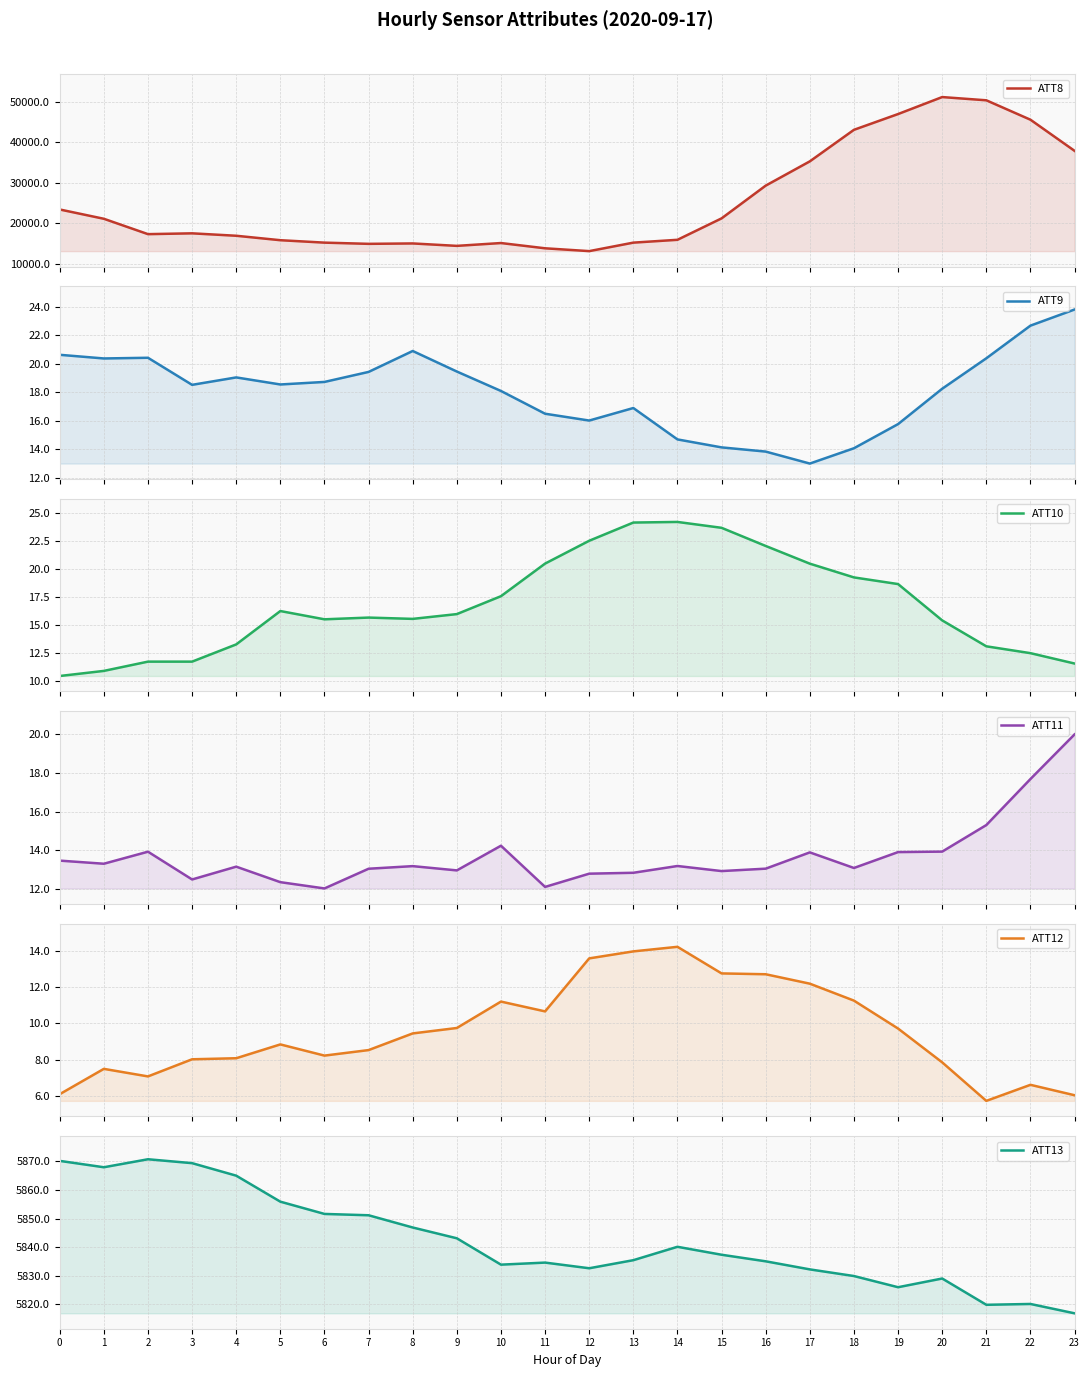

What is the difference between the second highest and minimum values in the ATT9 series?

9.7